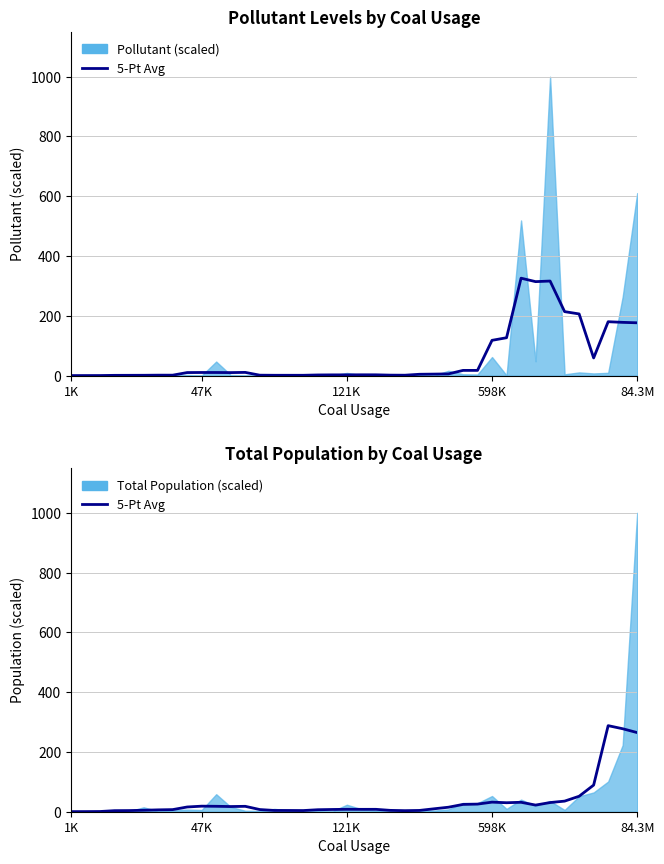

What is the total value across all series at 1K?

0.4